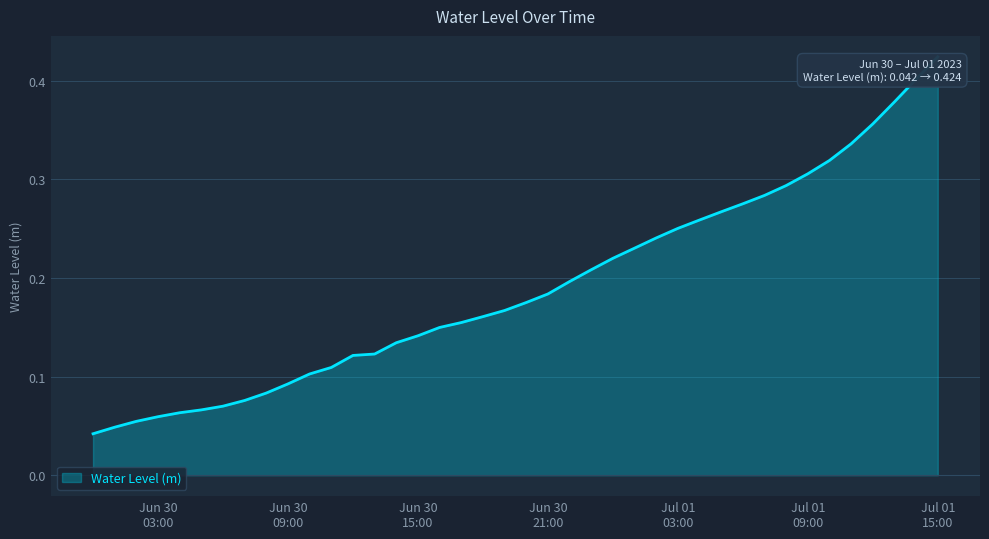

How many lines are shown in the chart?

1